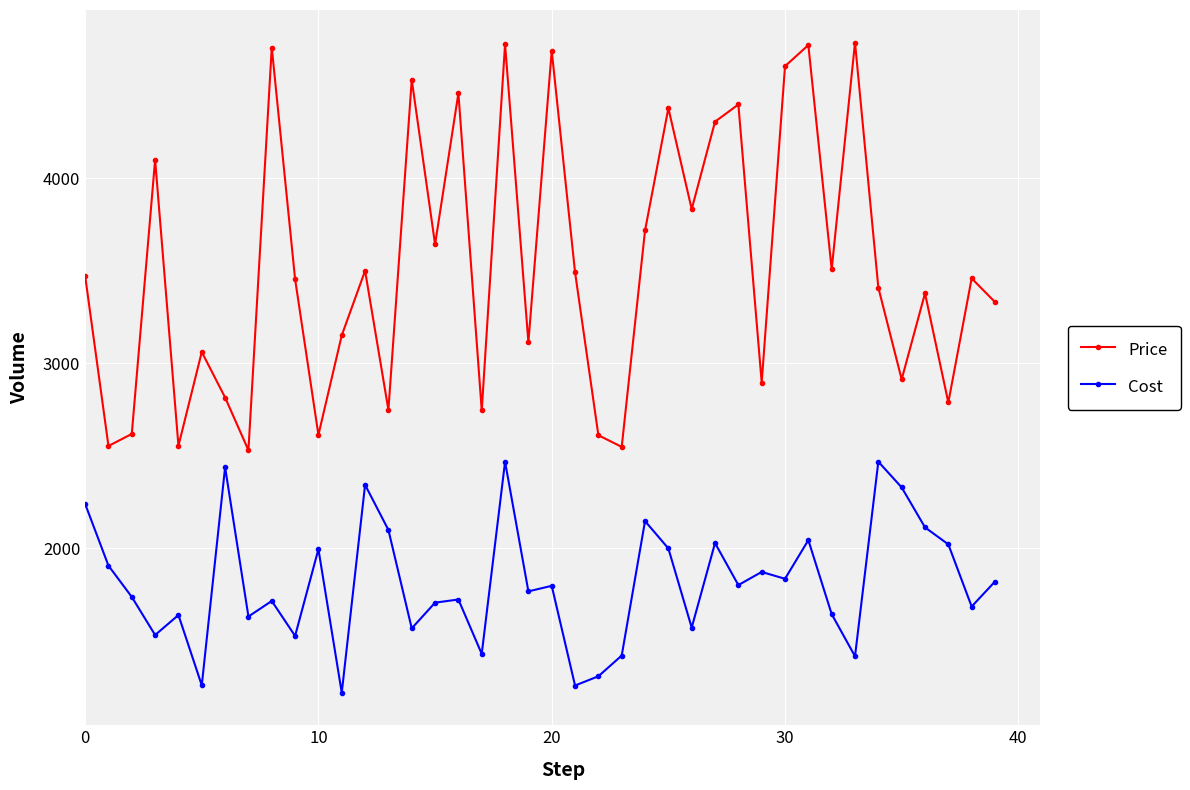

What is the greatest value displayed?

4733